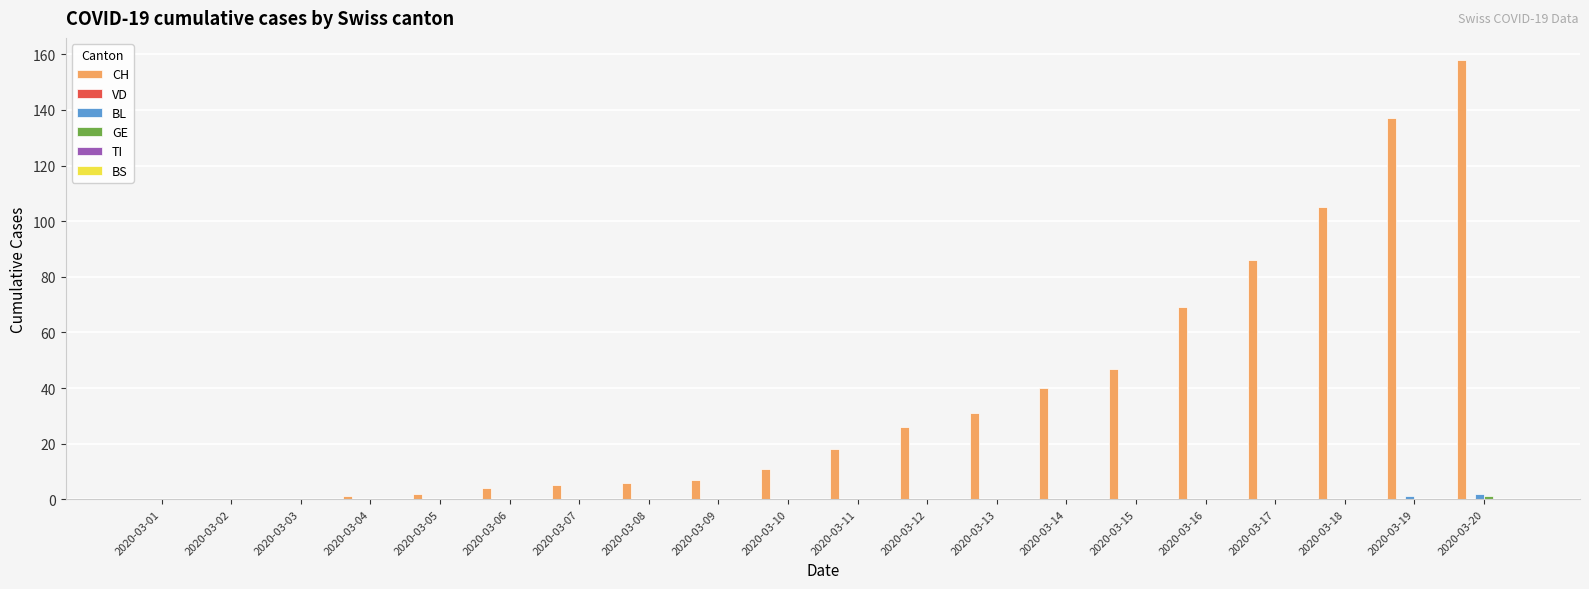

At which category is the sum across all series the highest?

2020-03-20